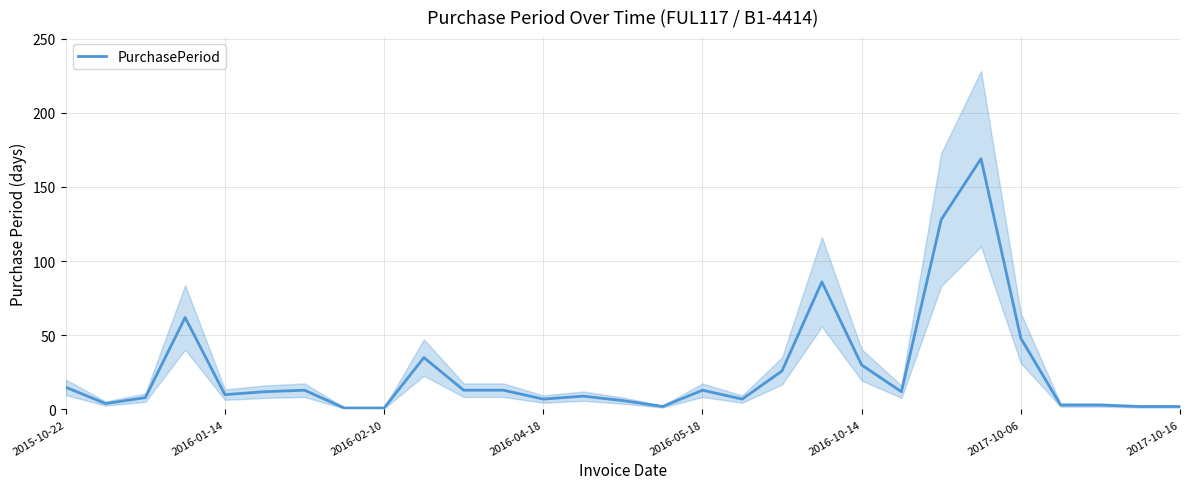

What is the maximum value for PurchasePeriod?

169